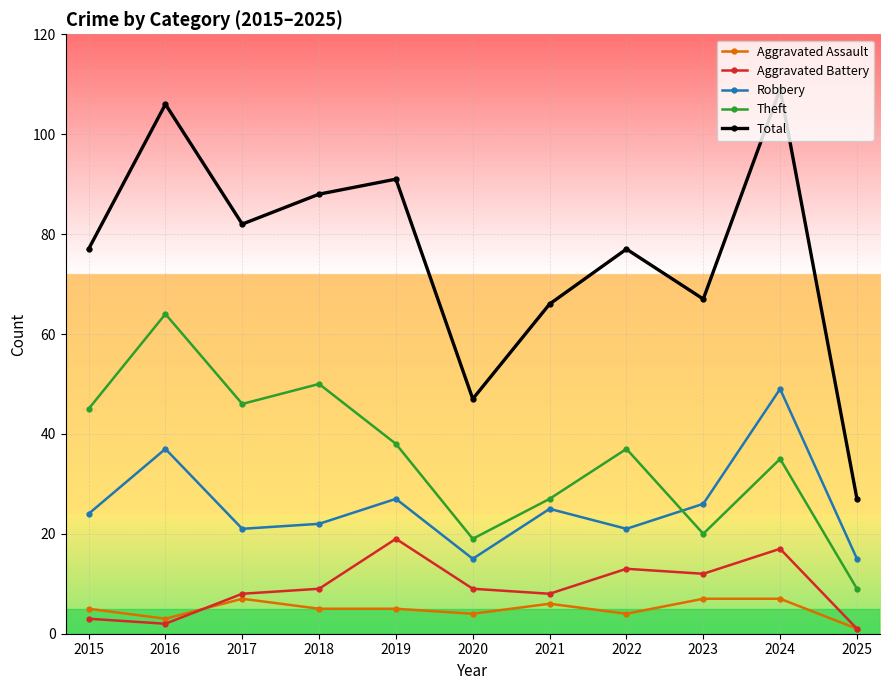

How many lines are shown in the chart?

5